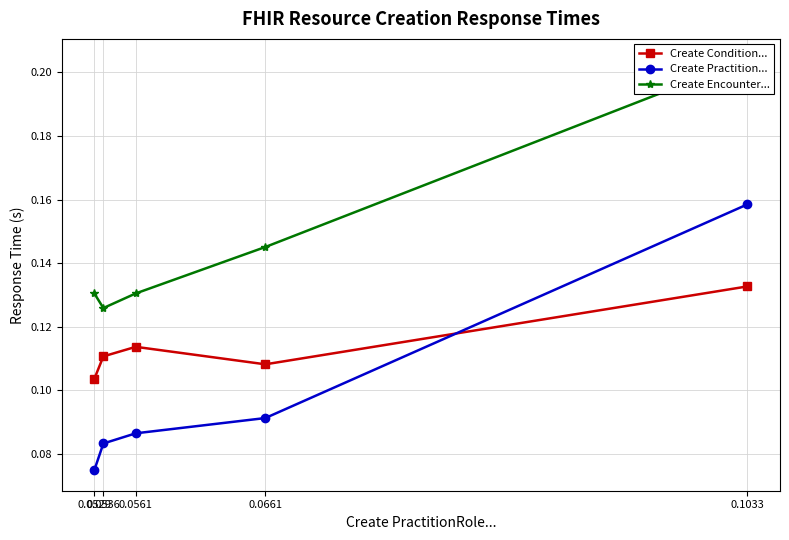

True or false: Create Practition... and Create Encounter... cross at least once.

False